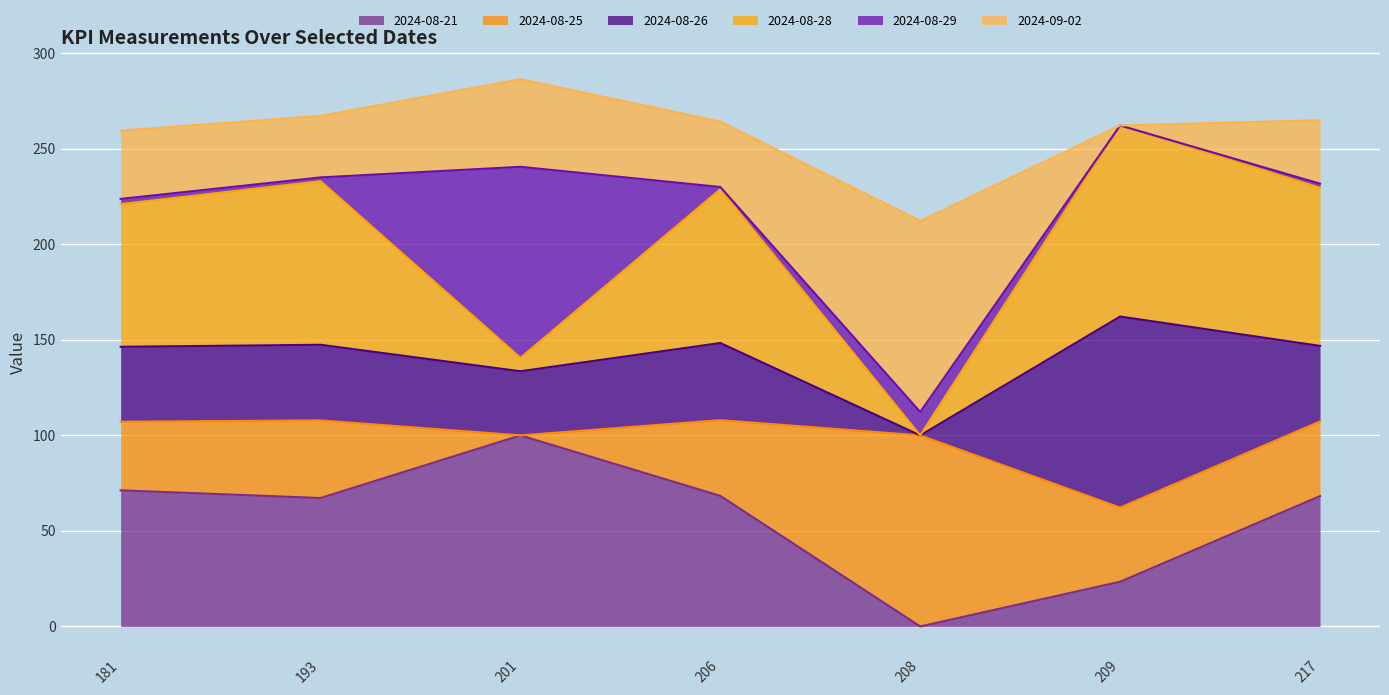

What is the highest value of the 2024-08-21 series?

100.0